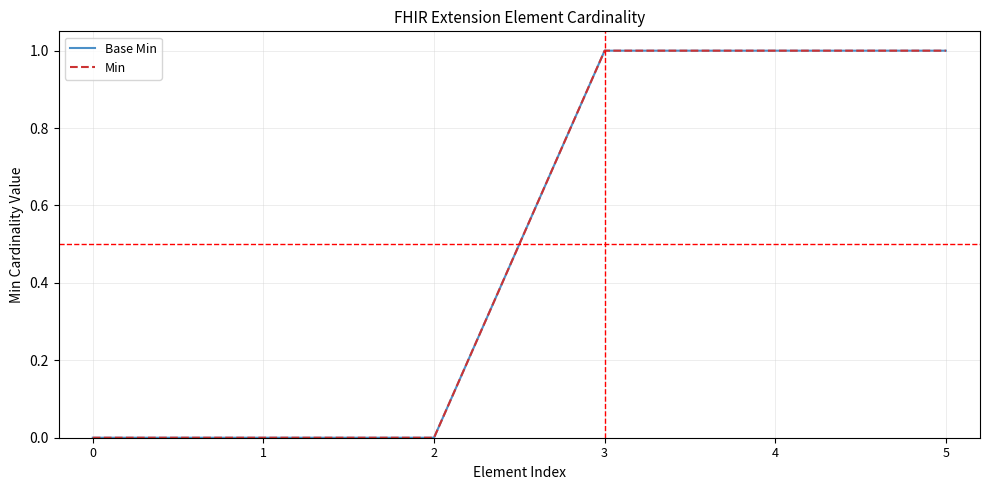

Does the chart have visible grid lines?

Yes